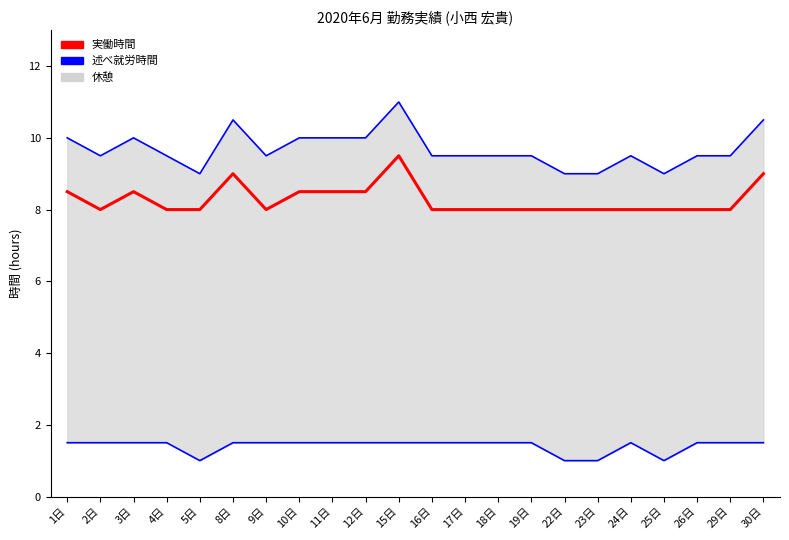

Reading left to right, what are all the values shown in this chart?

述べ就労時間: 1日=10.0	2日=9.5	3日=10.0	4日=9.5	5日=9.0	8日=10.5	9日=9.5	10日=10.0	11日=10.0	12日=10.0	15日=11.0	16日=9.5	17日=9.5	18日=9.5	19日=9.5	22日=9.0	23日=9.0	24日=9.5	25日=9.0	26日=9.5	29日=9.5	30日=10.5
休憩: 1日=1.5	2日=1.5	3日=1.5	4日=1.5	5日=1.0	8日=1.5	9日=1.5	10日=1.5	11日=1.5	12日=1.5	15日=1.5	16日=1.5	17日=1.5	18日=1.5	19日=1.5	22日=1.0	23日=1.0	24日=1.5	25日=1.0	26日=1.5	29日=1.5	30日=1.5
実働時間: 1日=8.5	2日=8.0	3日=8.5	4日=8.0	5日=8.0	8日=9.0	9日=8.0	10日=8.5	11日=8.5	12日=8.5	15日=9.5	16日=8.0	17日=8.0	18日=8.0	19日=8.0	22日=8.0	23日=8.0	24日=8.0	25日=8.0	26日=8.0	29日=8.0	30日=9.0